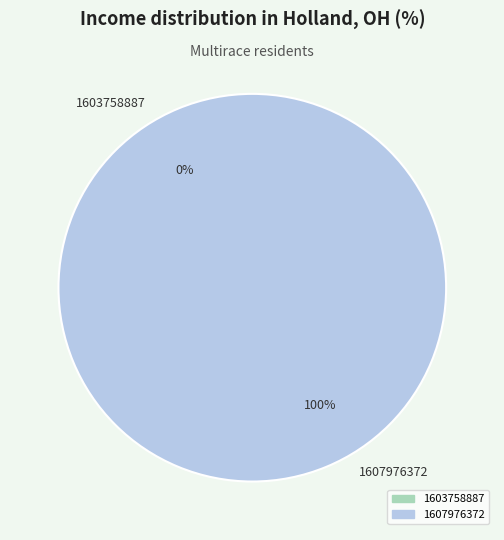

To the nearest percent, what is the combined percentage of 1603758887 and 1607976372?

100%